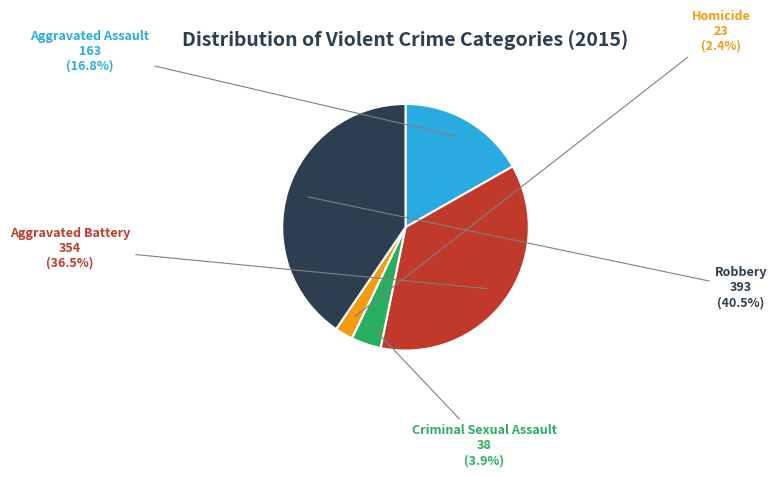

Is there a majority slice in this chart?

No